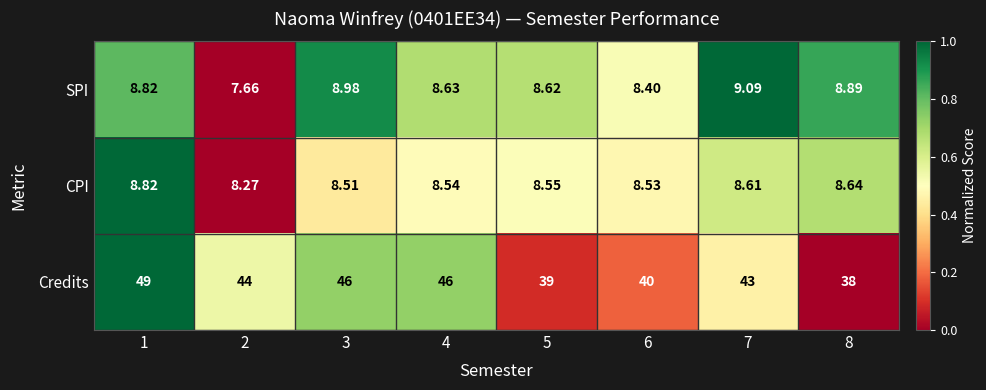

Which series has the largest total across all categories?

Credits